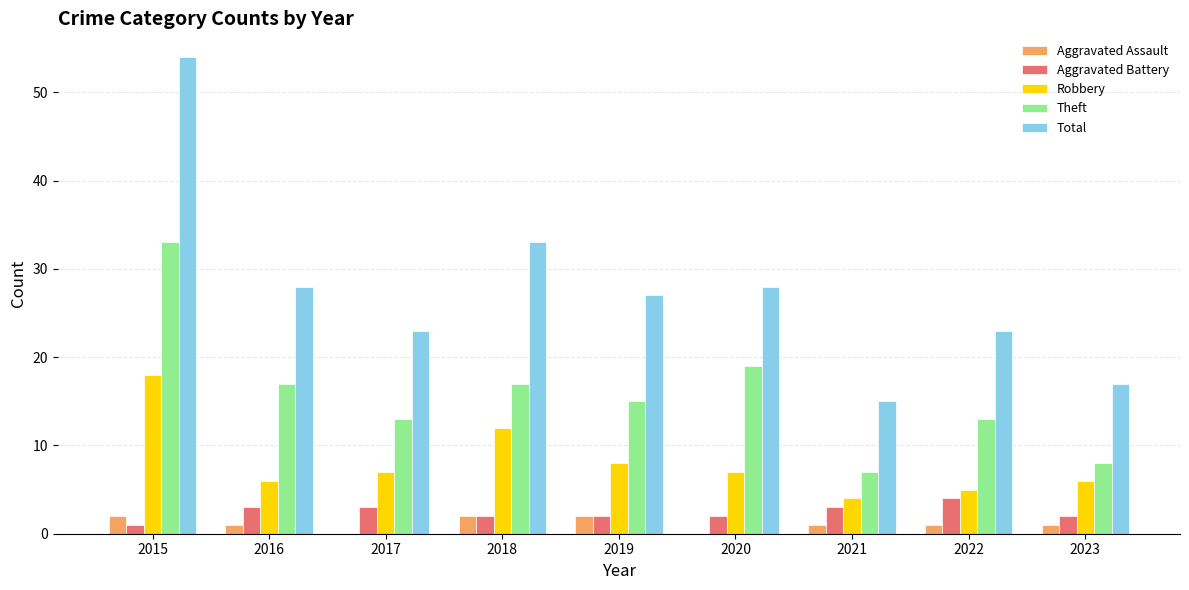

How many distinct data groups are displayed?

5